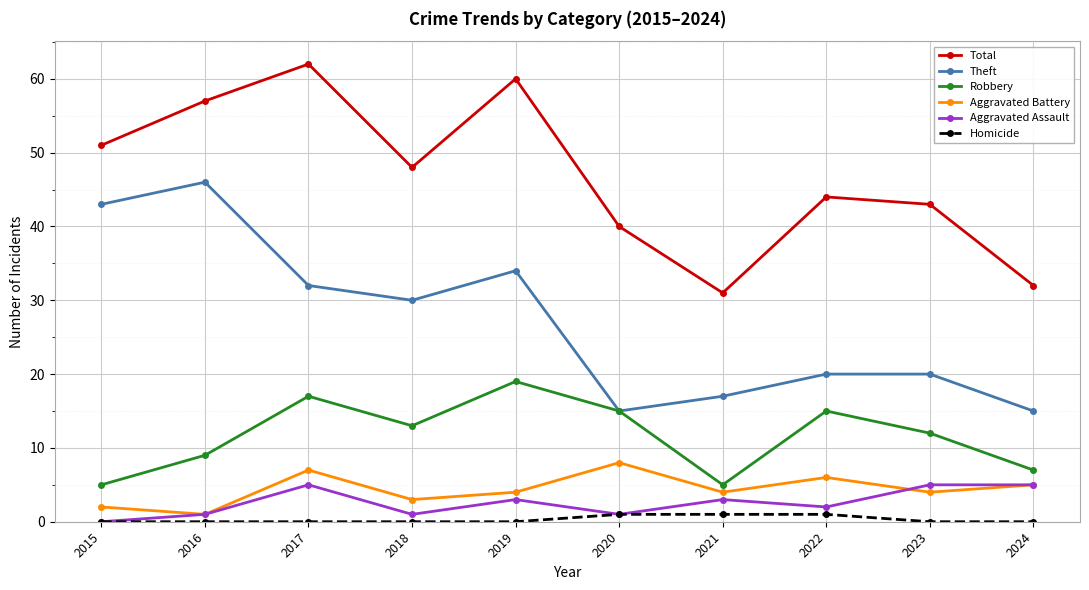

What is the value of the Theft point at the 9th from the left?

20